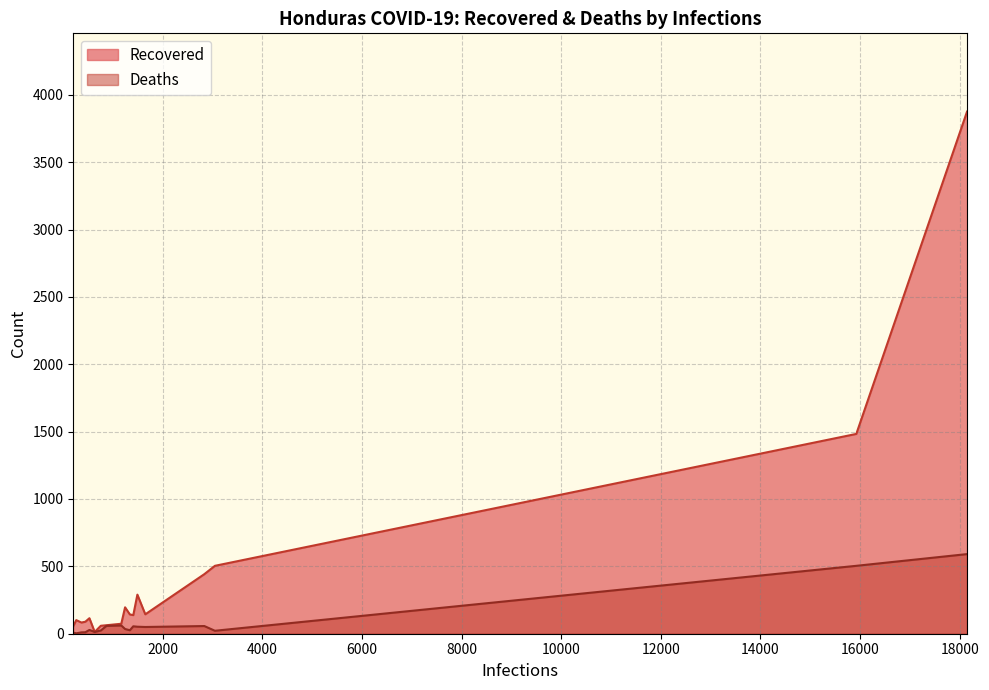

Does the chart display data point markers on the line(s)?

No